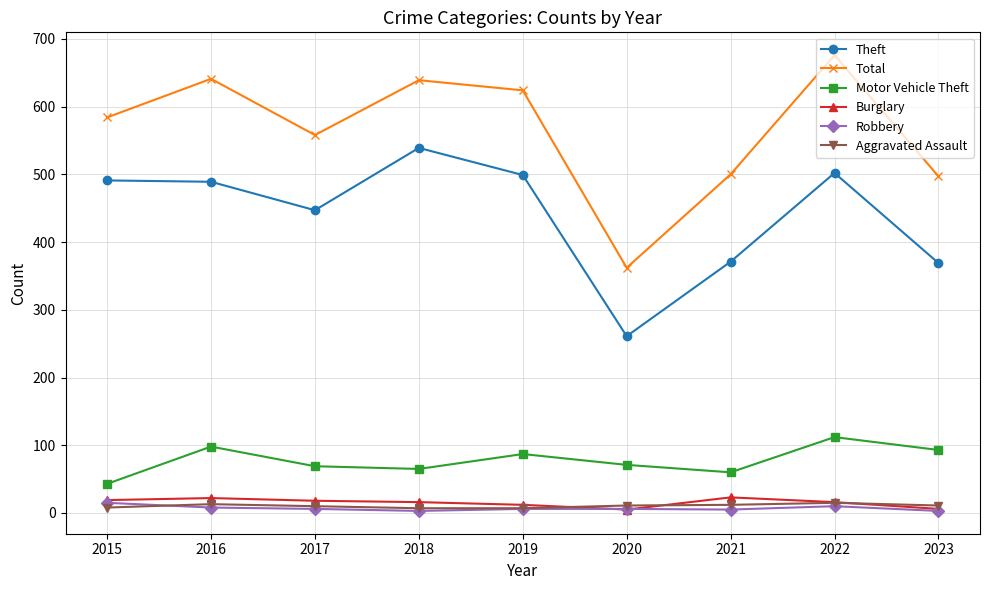

How many categories are shown in the chart?

9